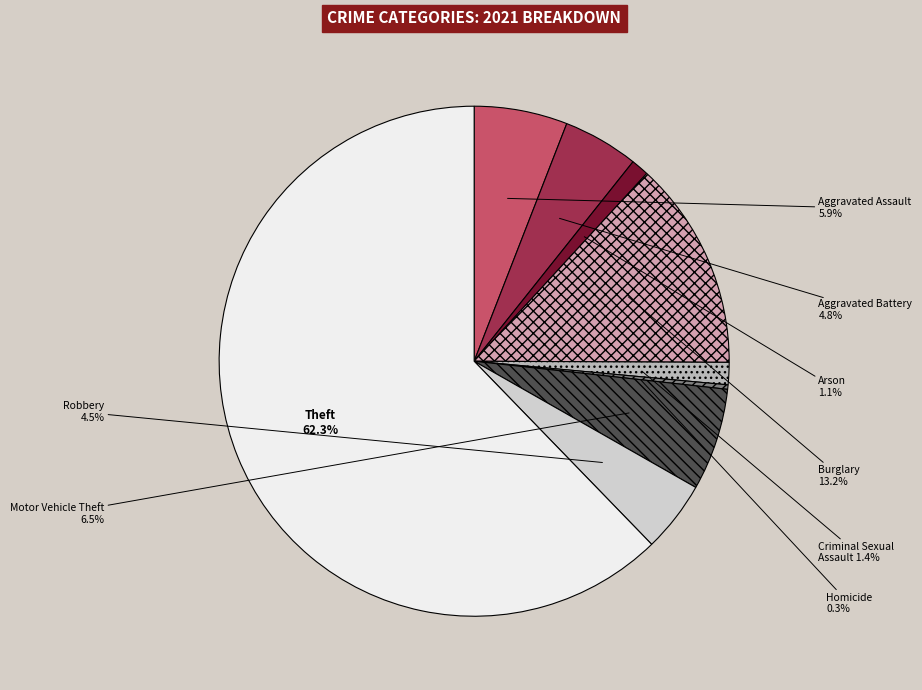

Is it true that Criminal Sexual Assault is 11% of the pie?

False